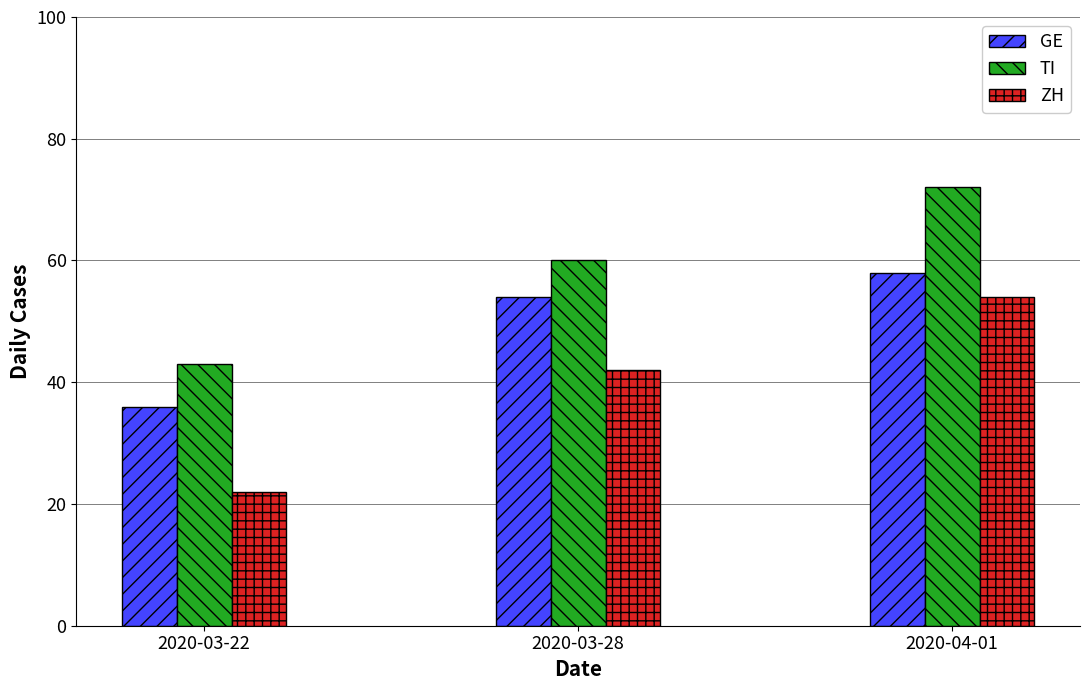

What is the spread (max minus min) of values at 2020-03-28?

18